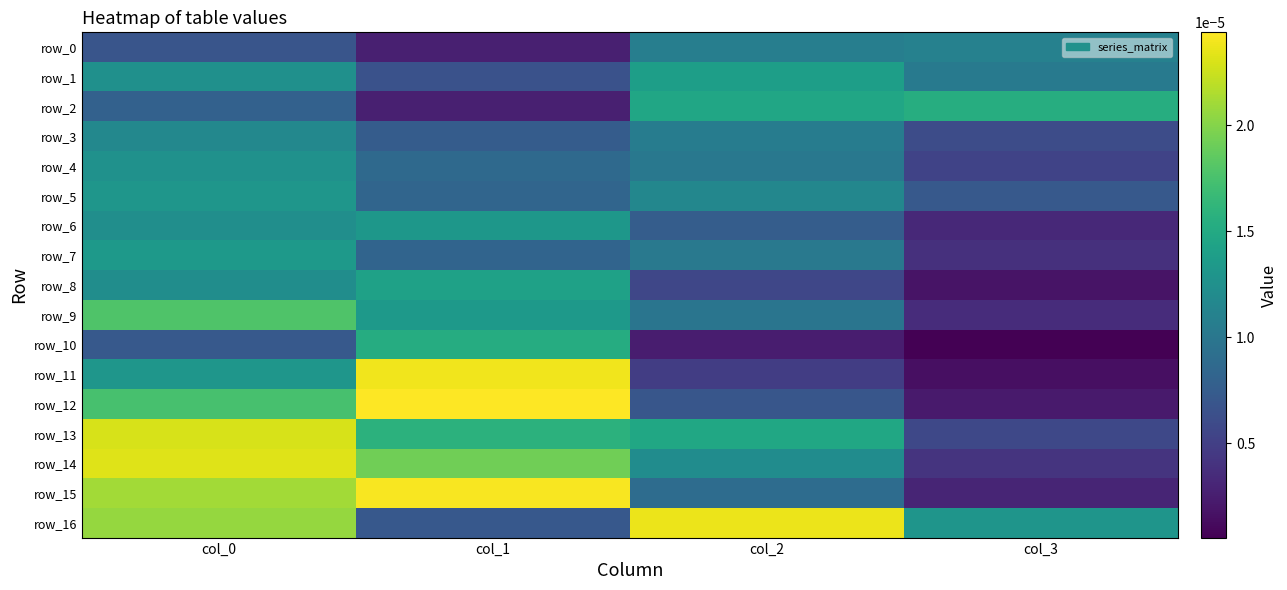

The row_14 series shows 0.0 at col_0. True or false?

True